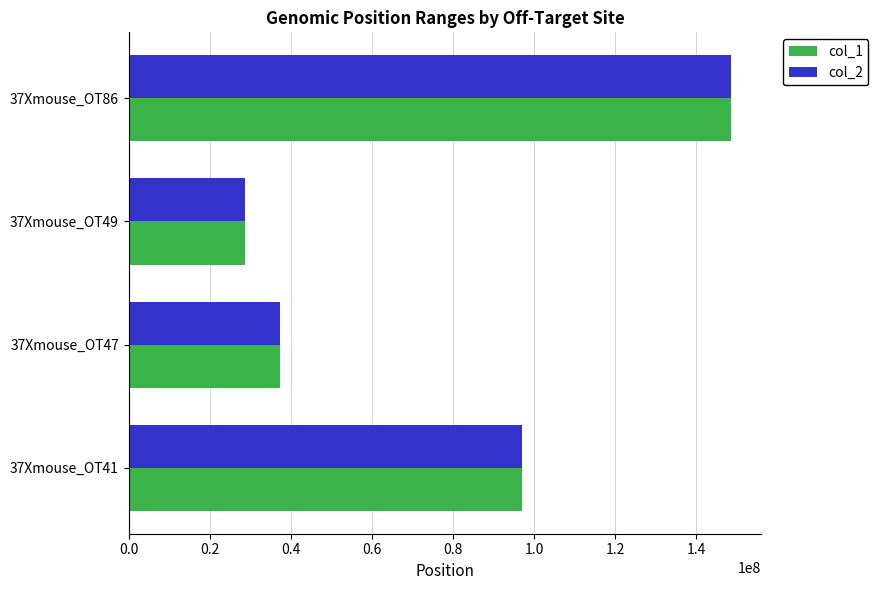

What is the maximum value shown in the chart?

148644381